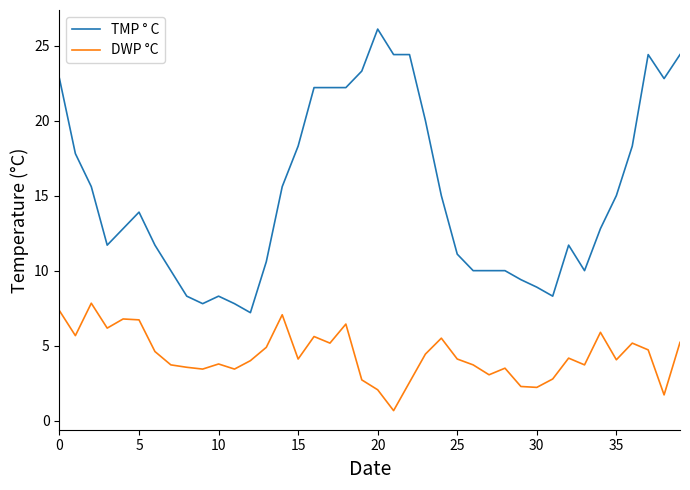

Which series has the largest total across all categories?

TMP ° C